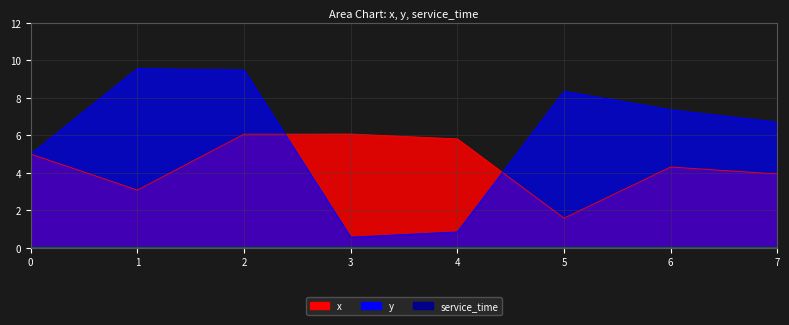

Where is the first local maximum for x?

3